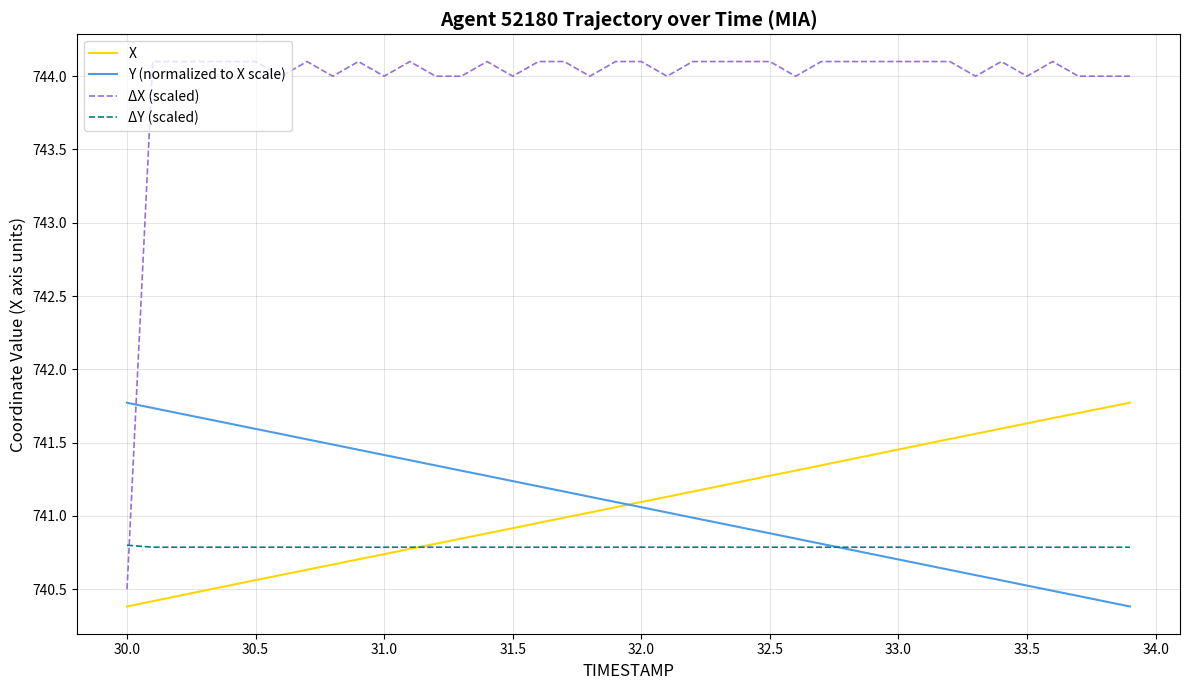

Which series has the largest total across all categories?

ΔX (scaled)